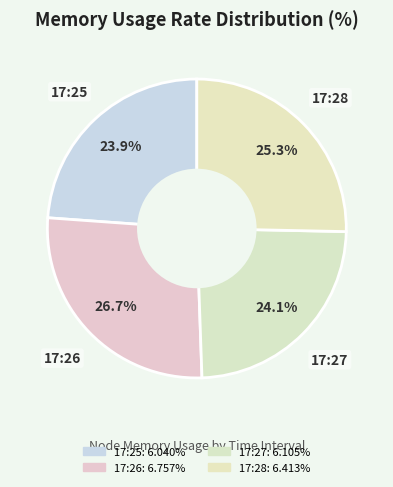

How many slices are in this pie chart?

4